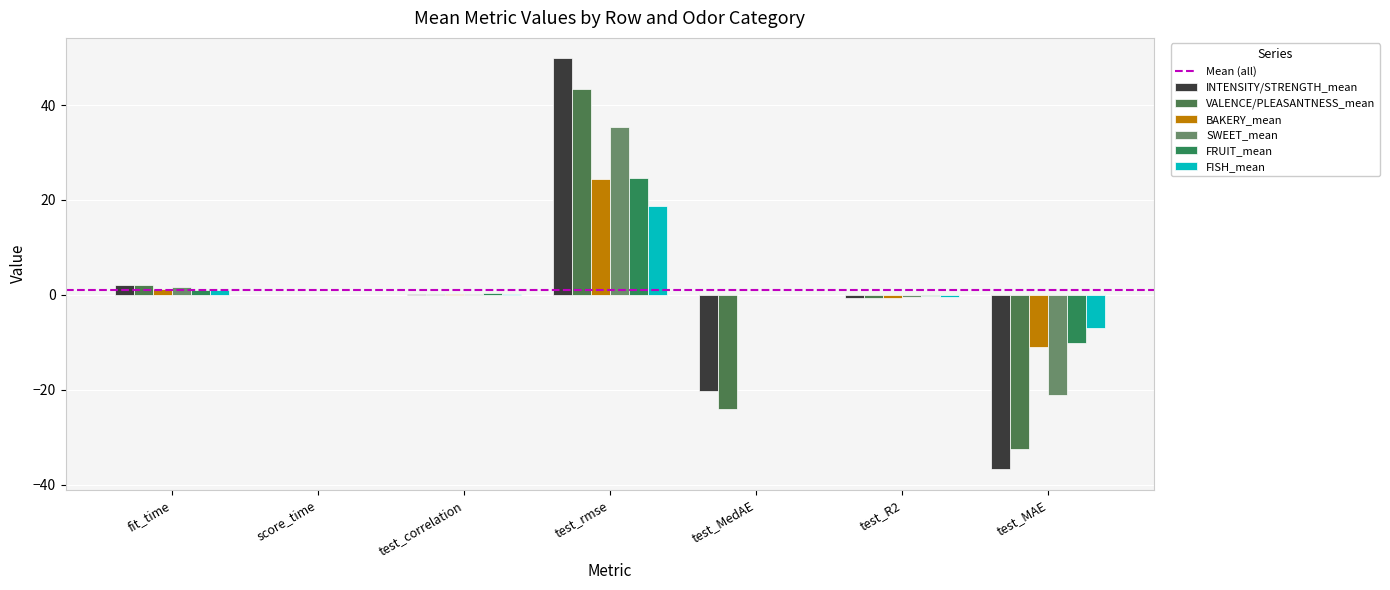

Which series has the widest spread of values?

INTENSITY/STRENGTH_mean